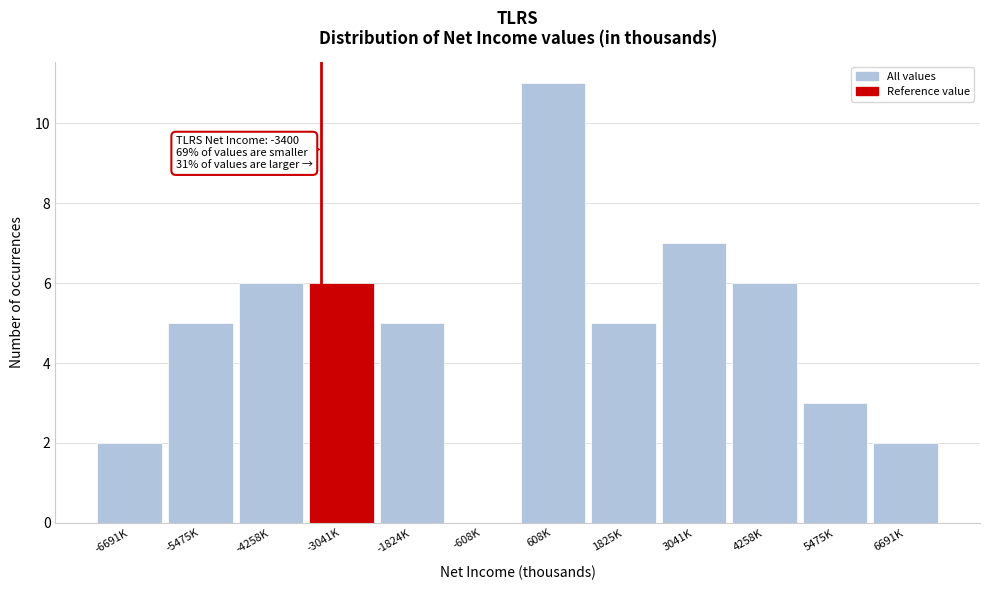

Reading left to right, what are all the values shown in this chart?

-6691K=2	-5475K=5	-4258K=6	-3041K=6	-1824K=5	-608K=0	608K=11	1825K=5	3041K=7	4258K=6	5475K=3	6691K=2